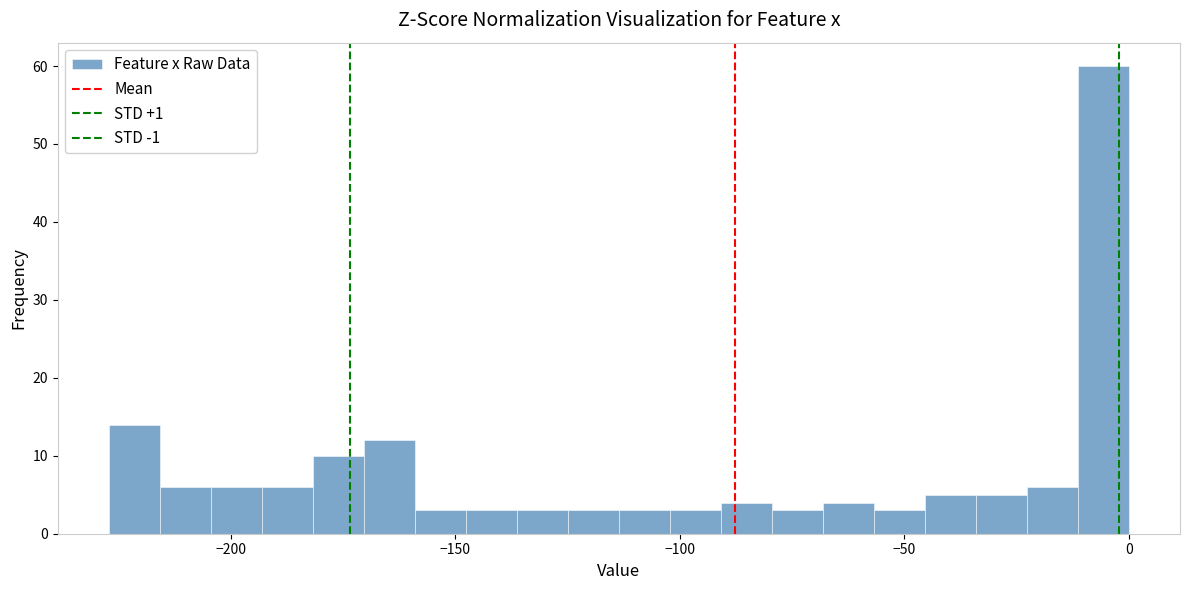

Read against the x-axis, roughly where is the centre of the tallest bar?

-5